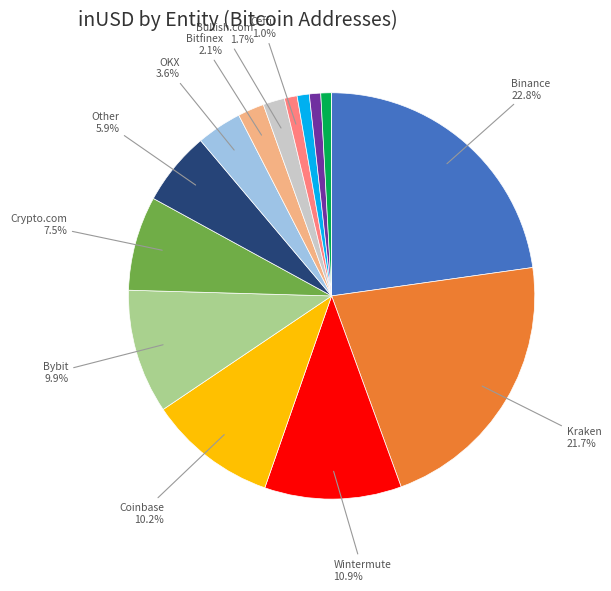

Is there a majority slice in this chart?

No